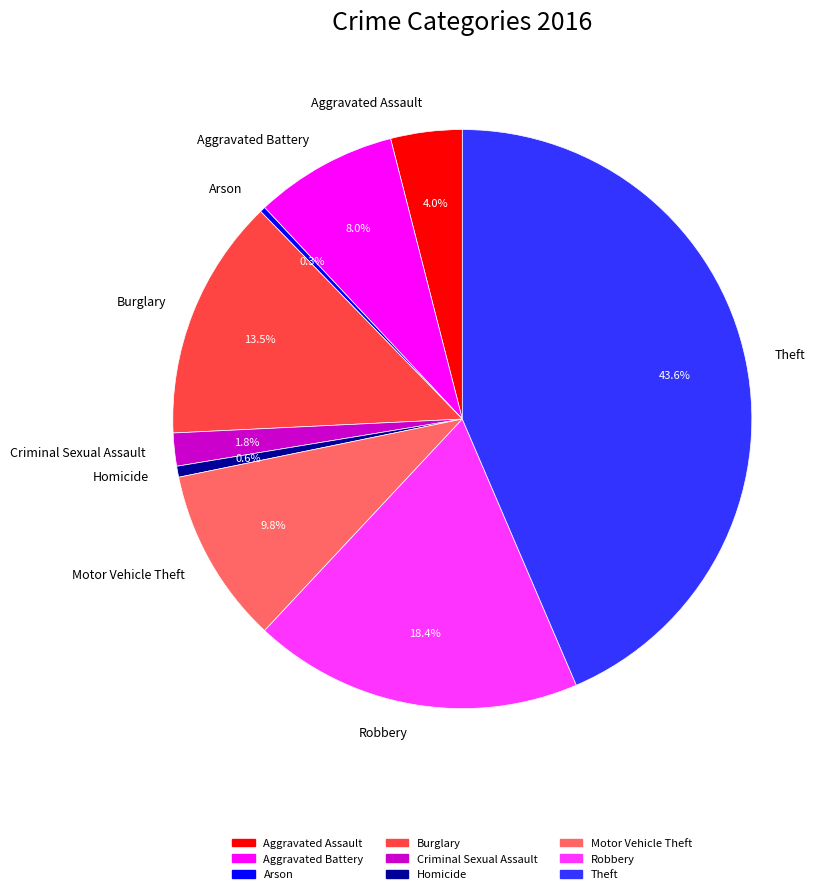

Is there any slice that represents more than half of the pie?

No